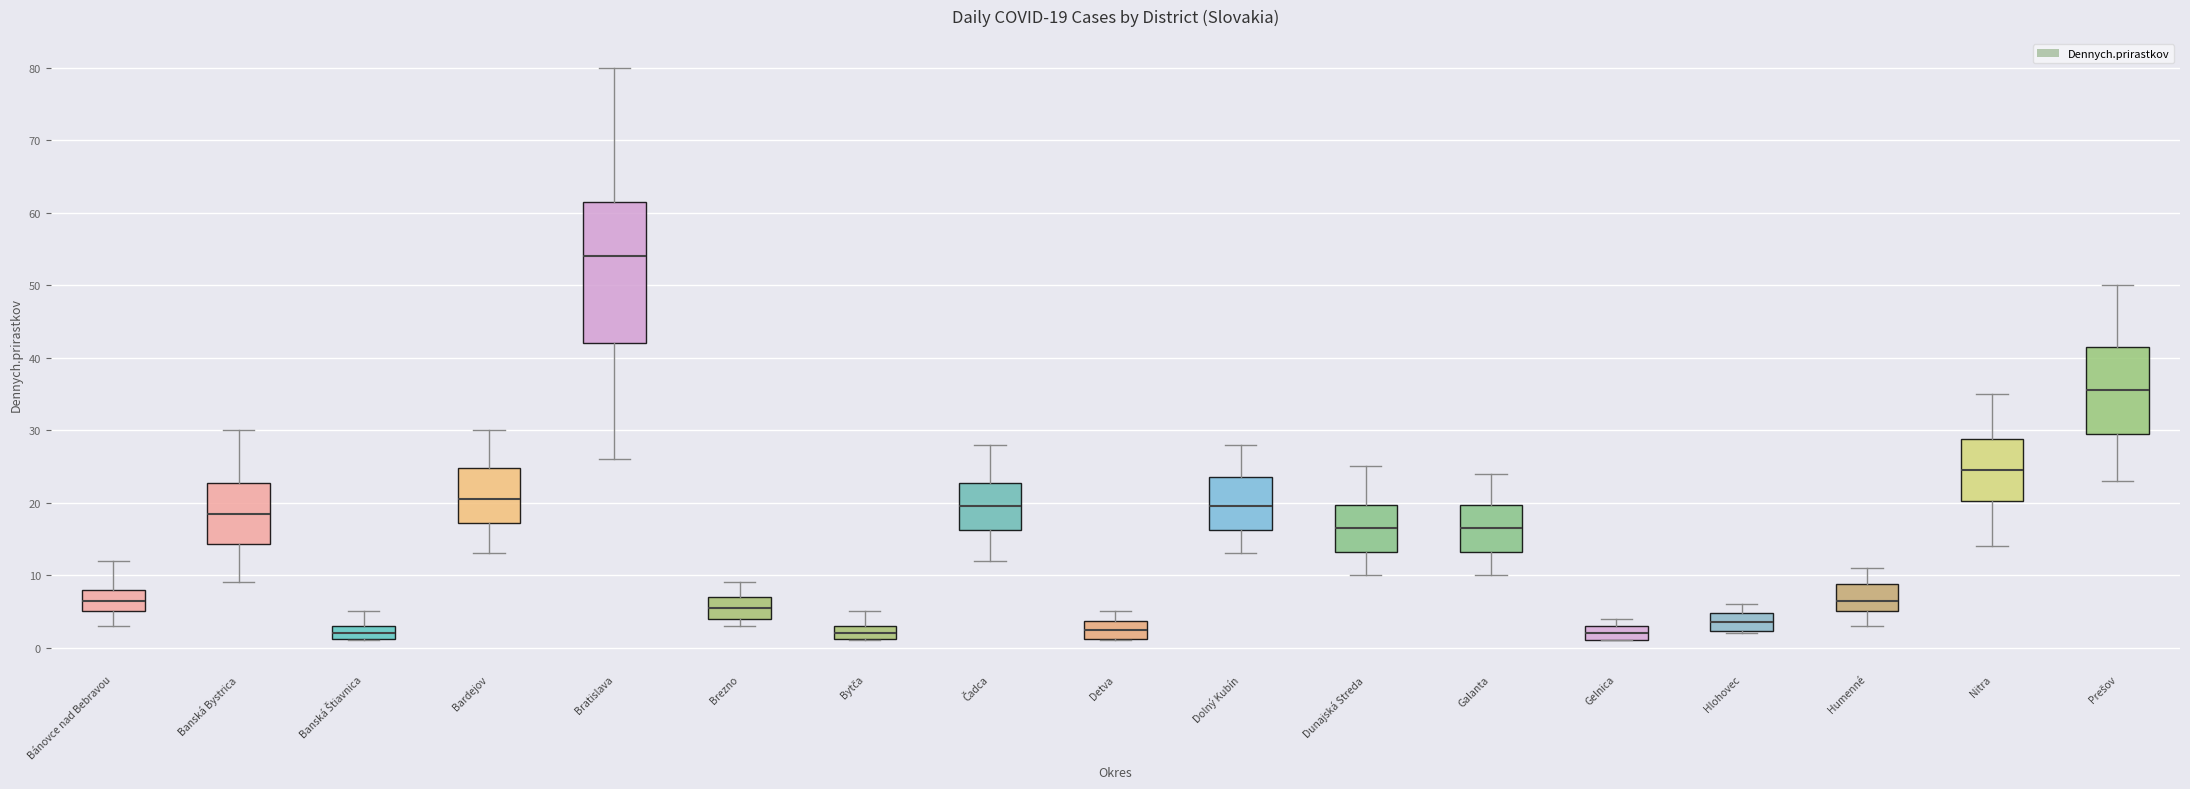

Comparing the boxes themselves (not the whiskers), which one is the tallest?

Bratislava